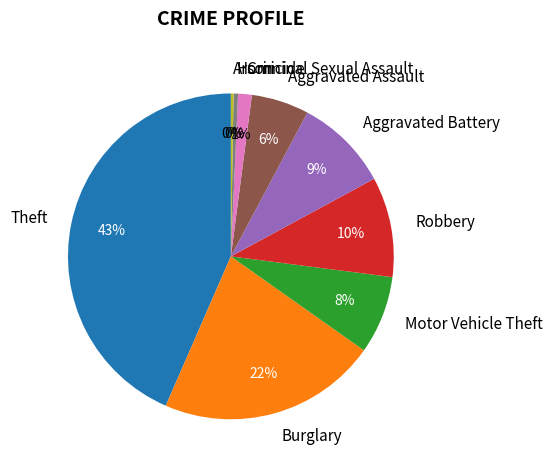

To the nearest percent, what percentage of the pie is Theft?

43%